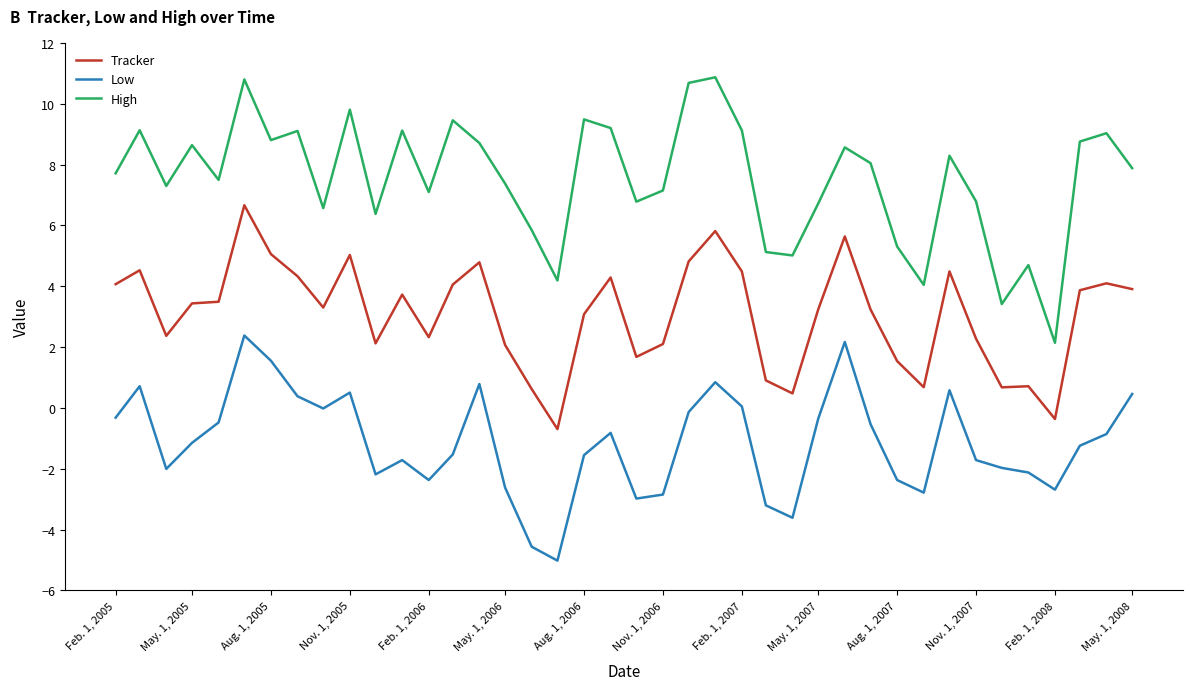

Rank the series by their average value, from lowest to highest.

Low, Tracker, High